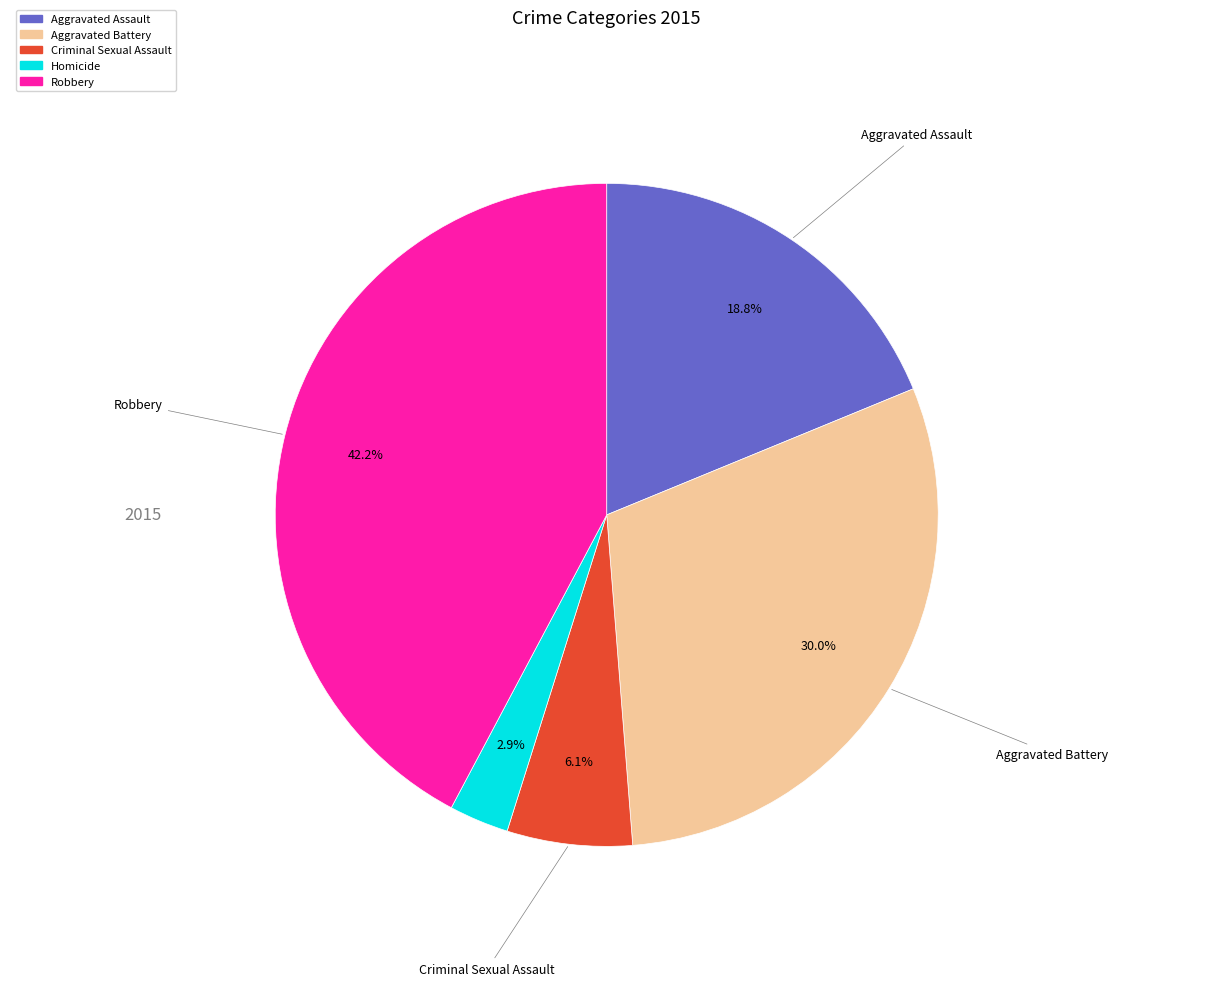

Which slice is the largest?

Robbery